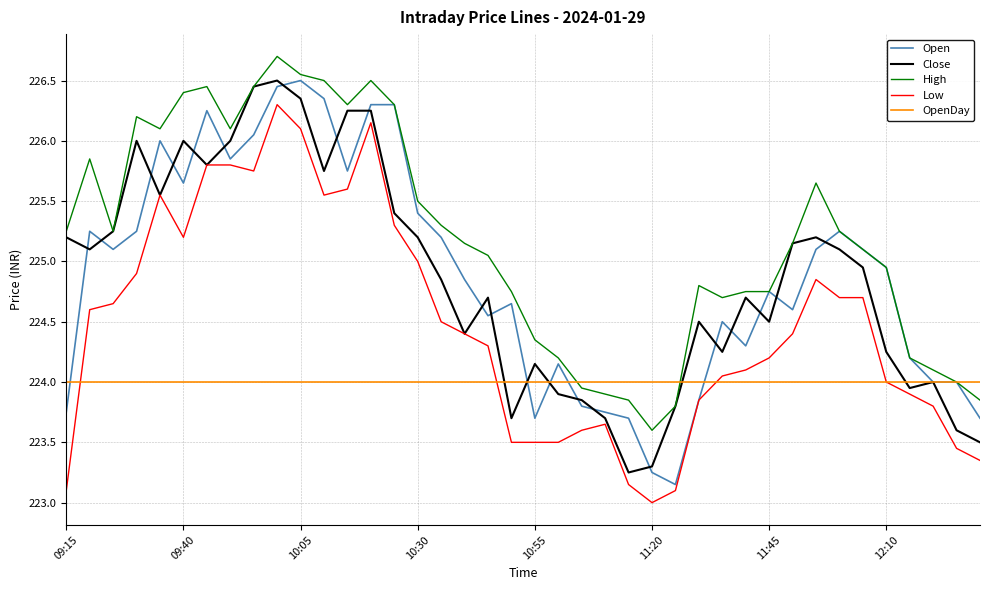

Count the number of data series in this chart.

5